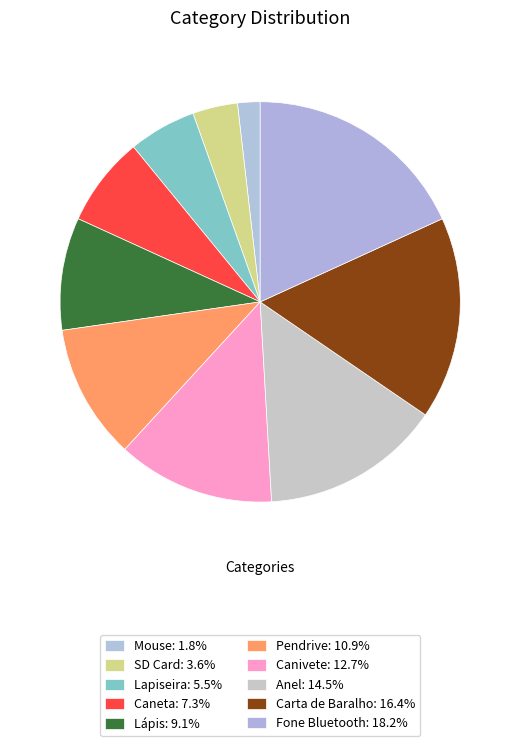

Combined, what portion of the pie is Mouse and Canivete?

14.5%